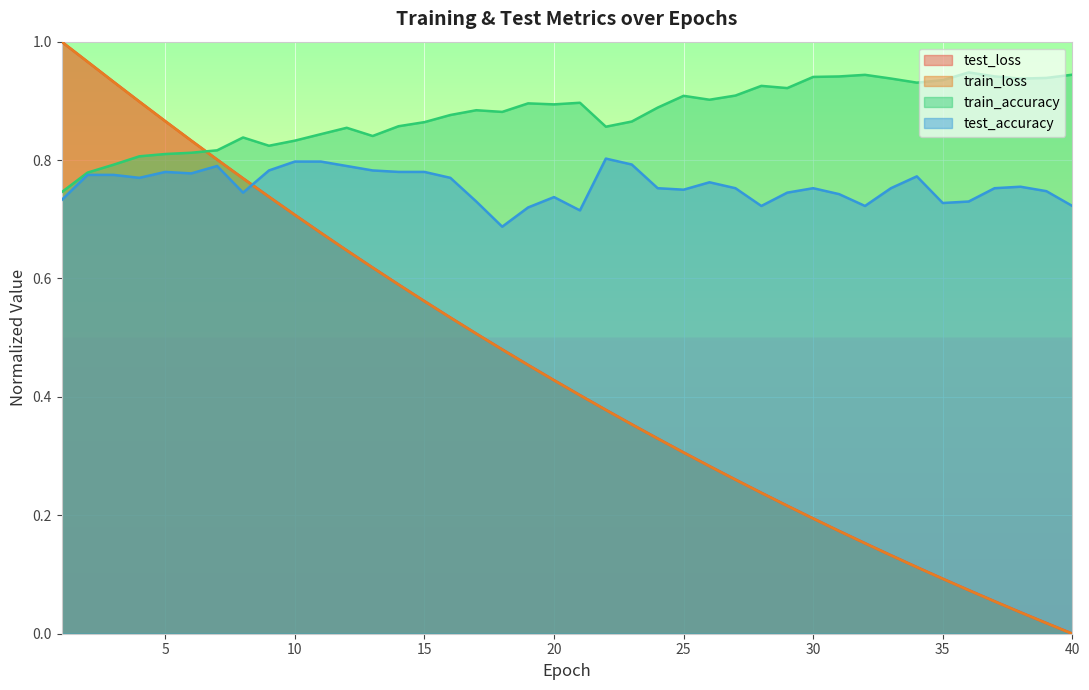

At which category is the sum across all series the highest?

2